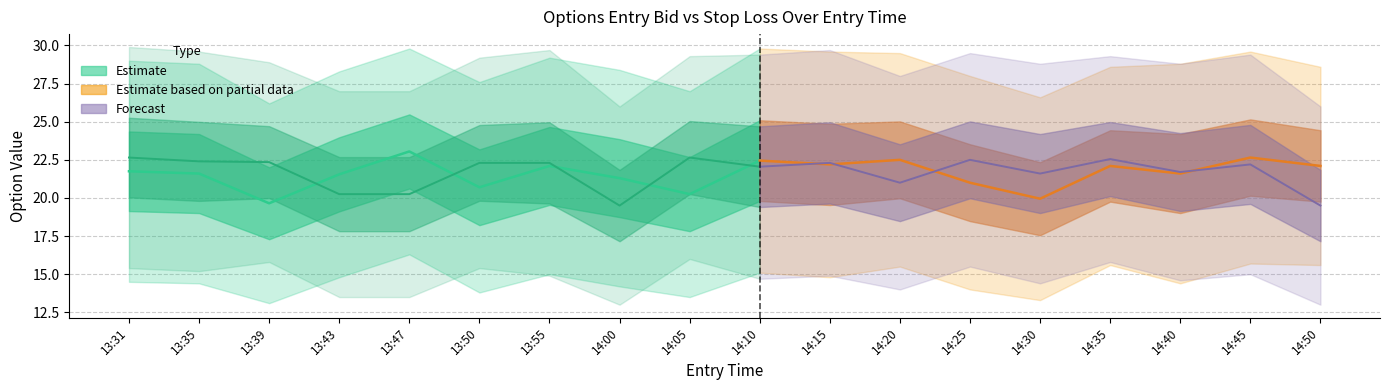

What is the sum of the sl_P values at 14:35 and 14:25?

58.8